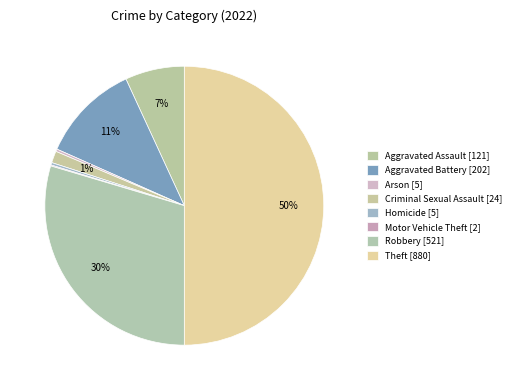

Is it true that Aggravated Battery is 23% of the pie?

False